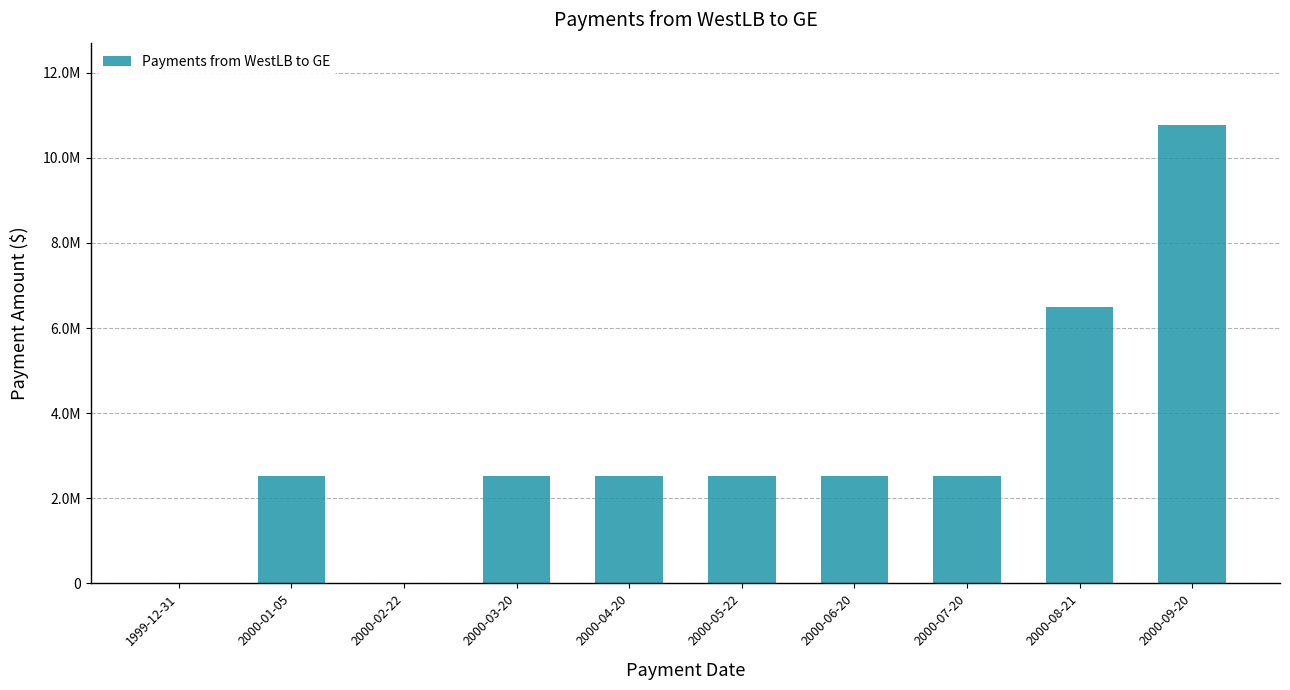

Count the number of values greater than 2529455.

8